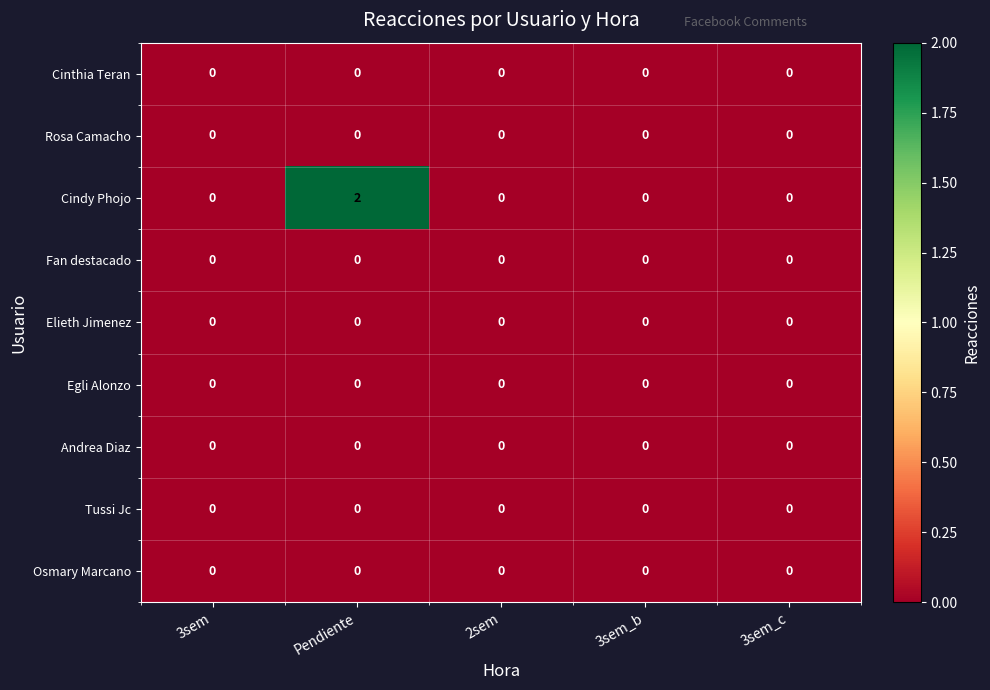

Which series has the largest total across all categories?

Cindy Phojo